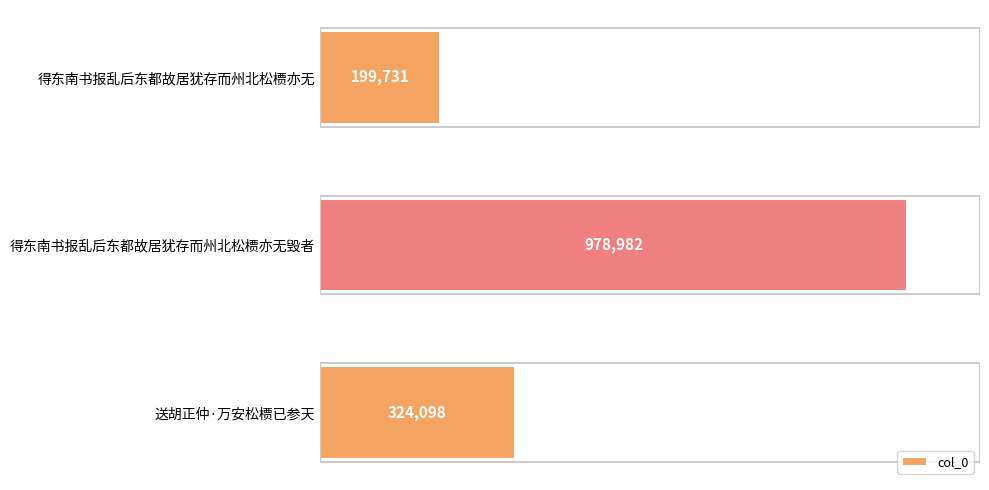

What is the difference between the values at 送胡正仲·万安松槚已参天 and 得东南书报乱后东都故居犹存而州北松槚亦无?

124367